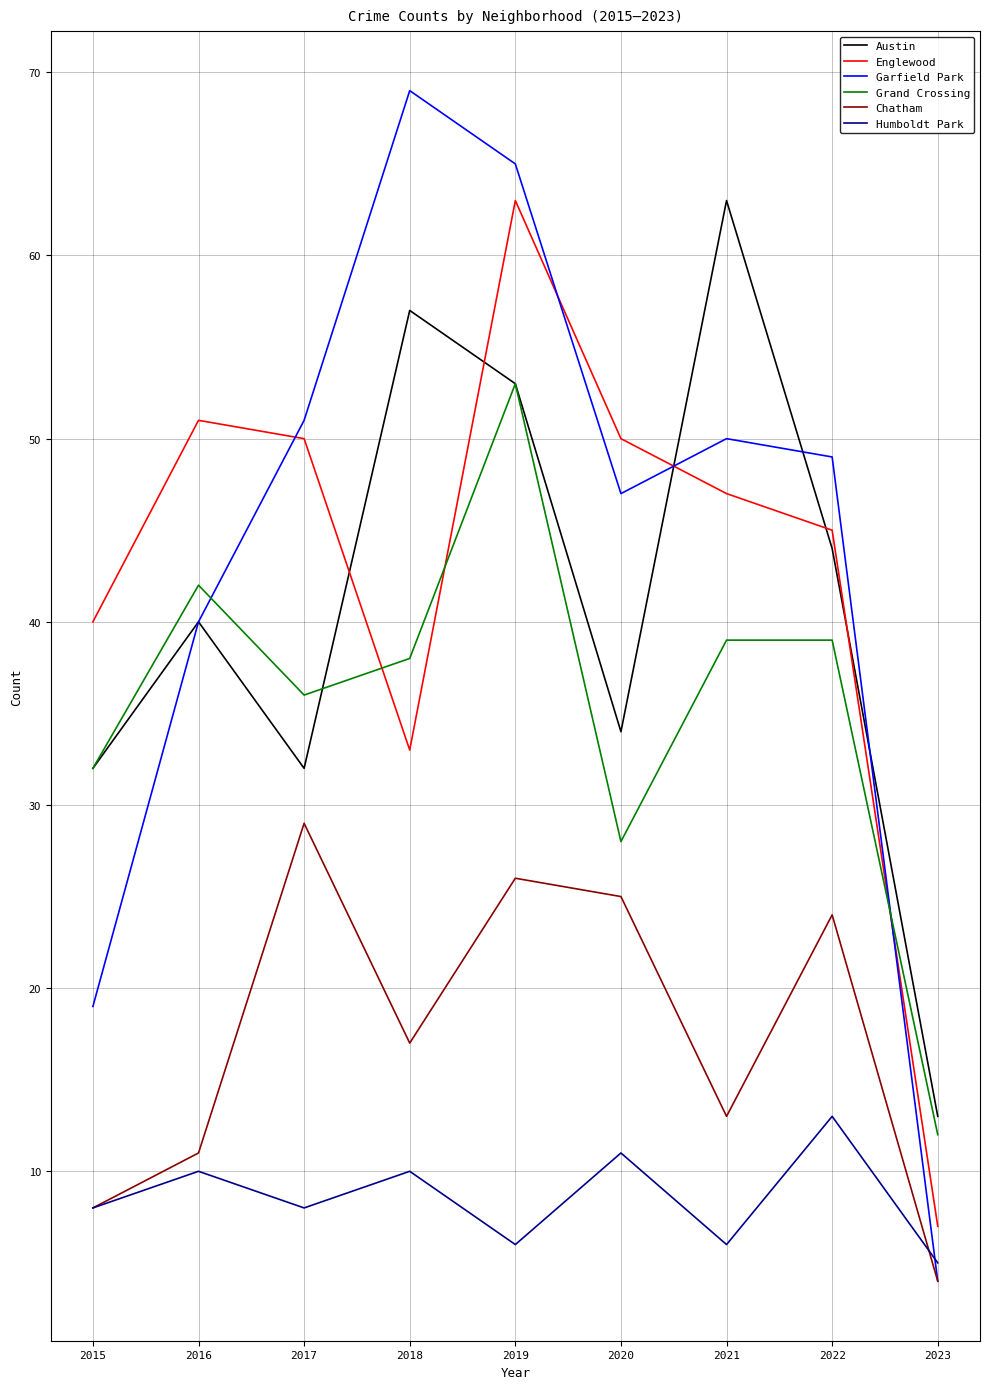

Where is the first local maximum for Chatham?

2017